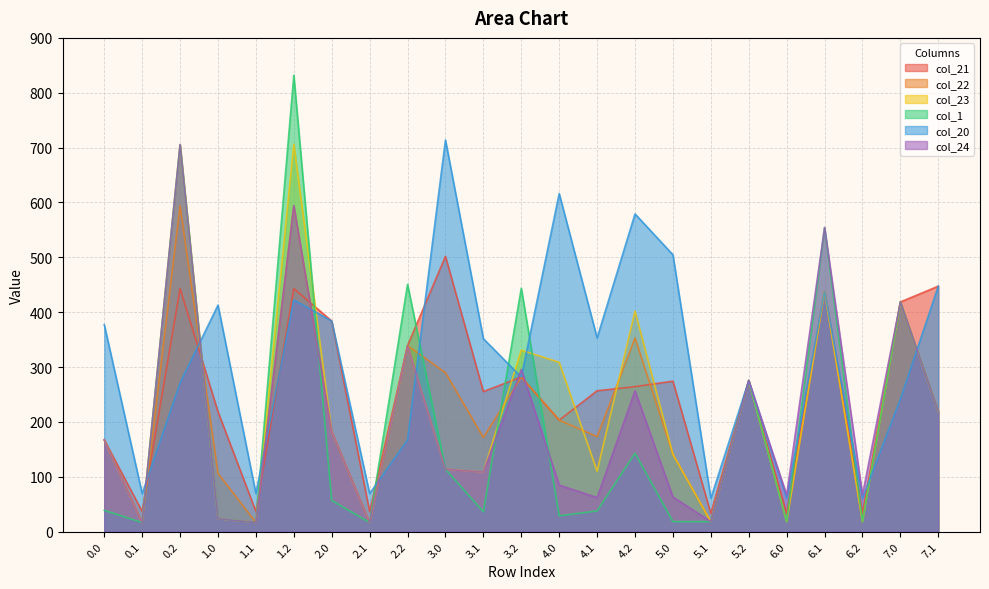

What is the maximum value shown in the chart?

832.0